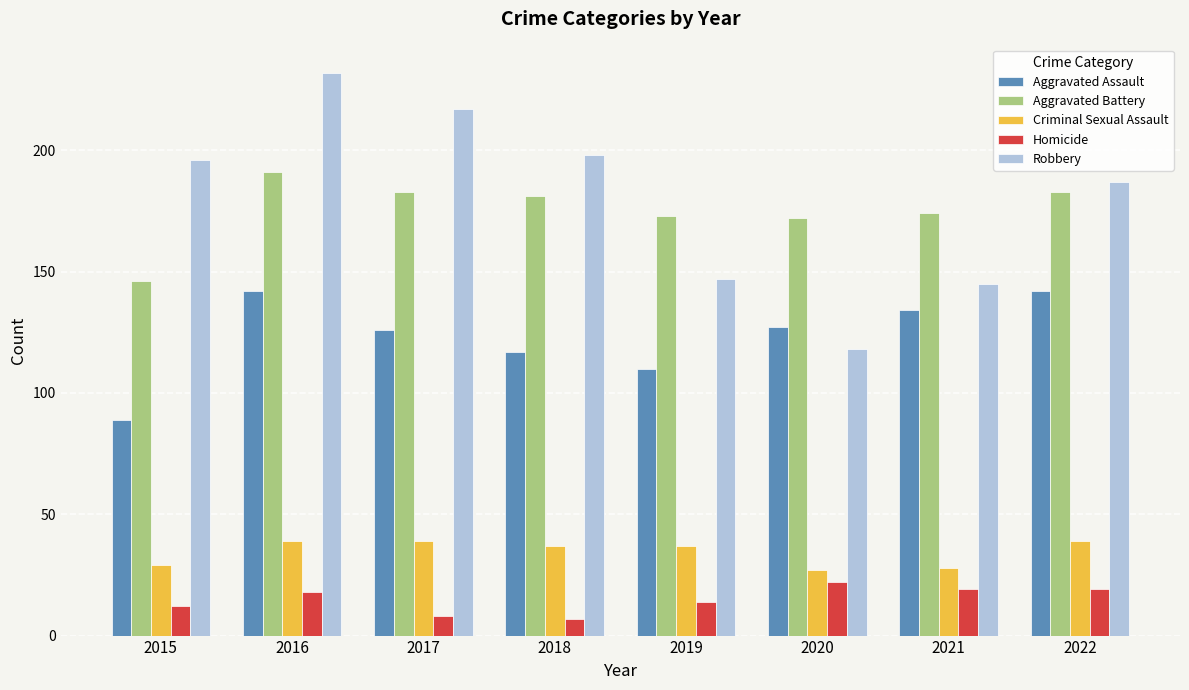

What is the value of the Homicide bar at the 8th from the left?

19